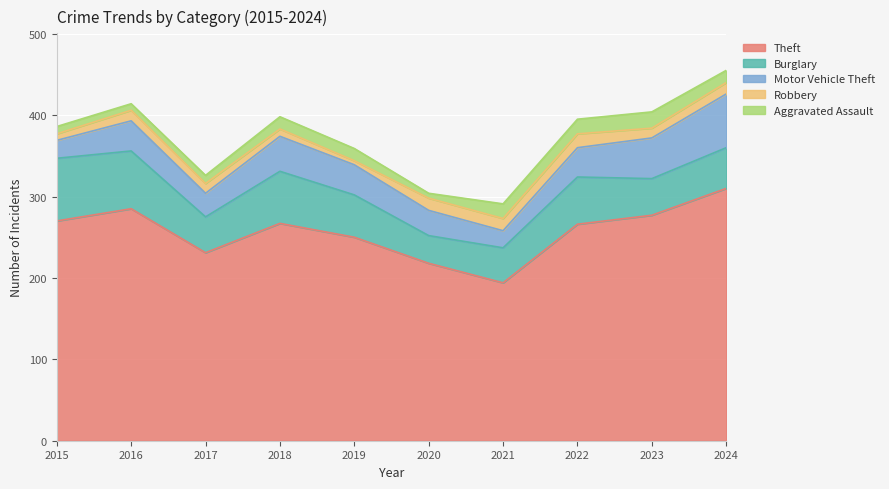

Which label corresponds to the smallest value in the chart?

2019